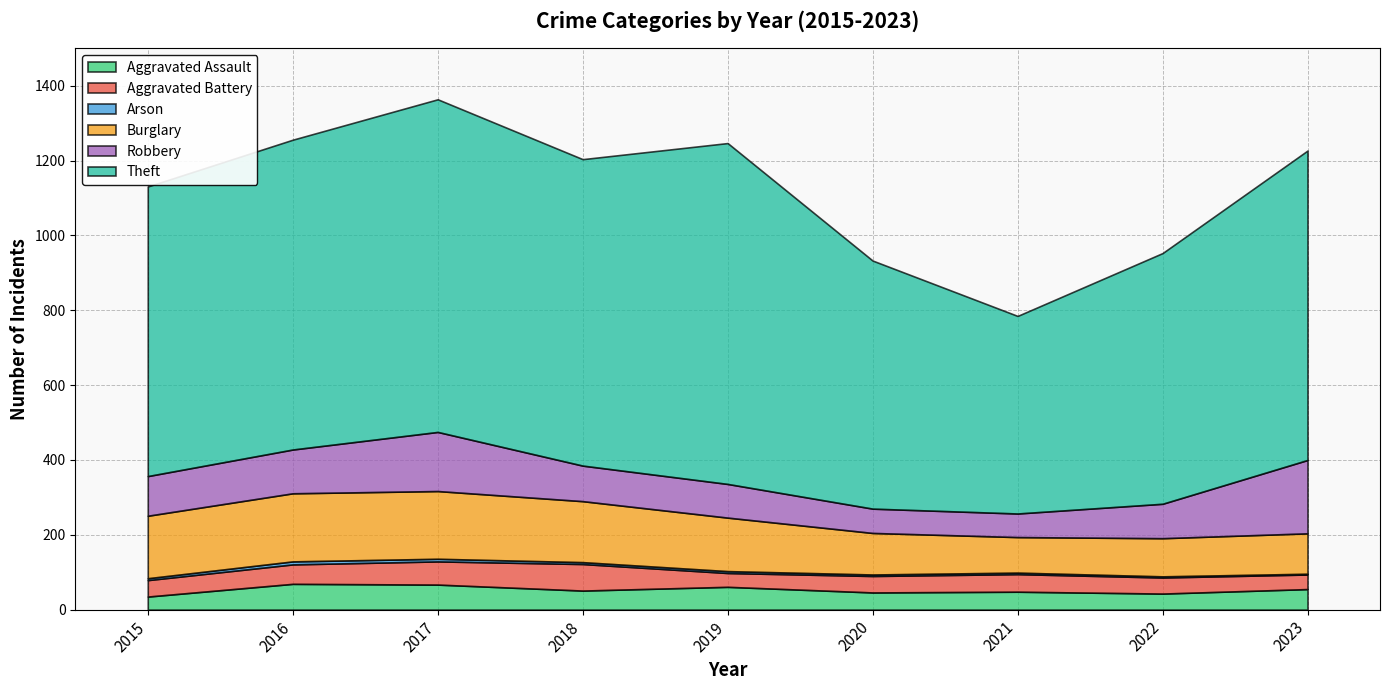

What is the value of the Theft point at the 8th from the left?

670